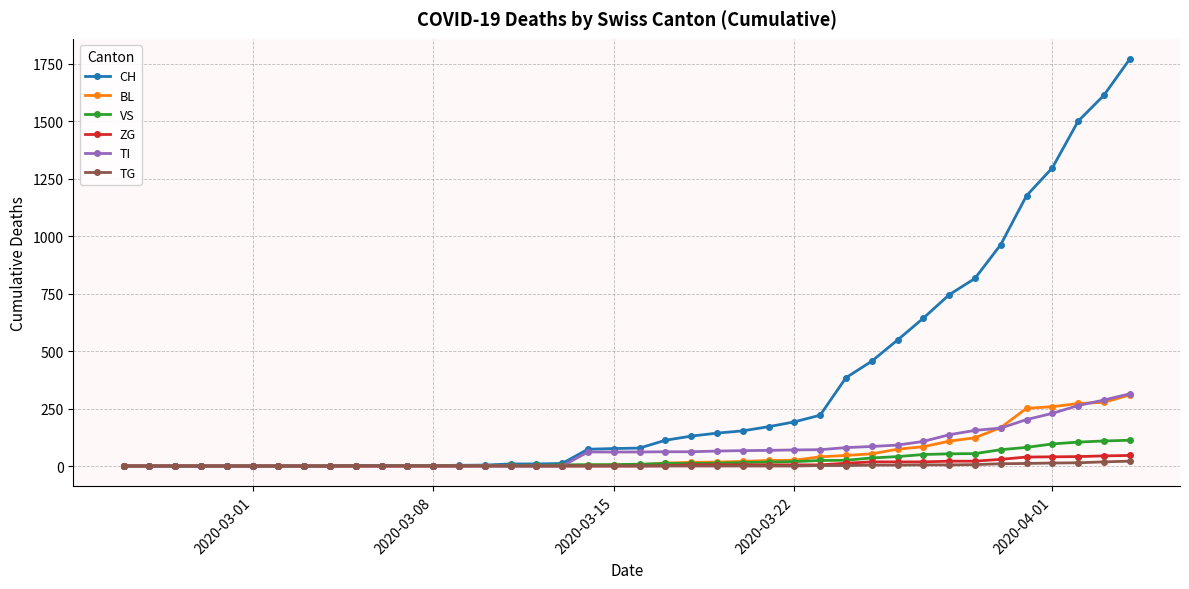

Which series has the largest total across all categories?

CH